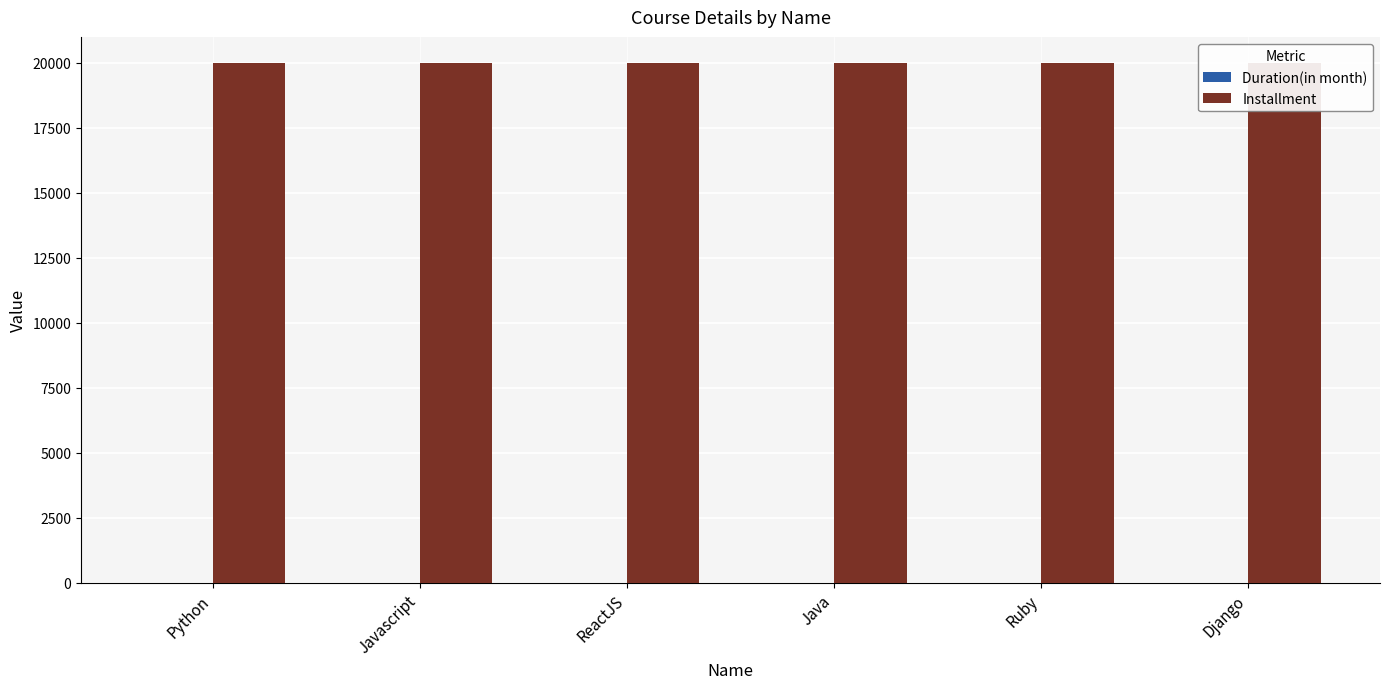

How many values in the Duration(in month) series are below 2?

3